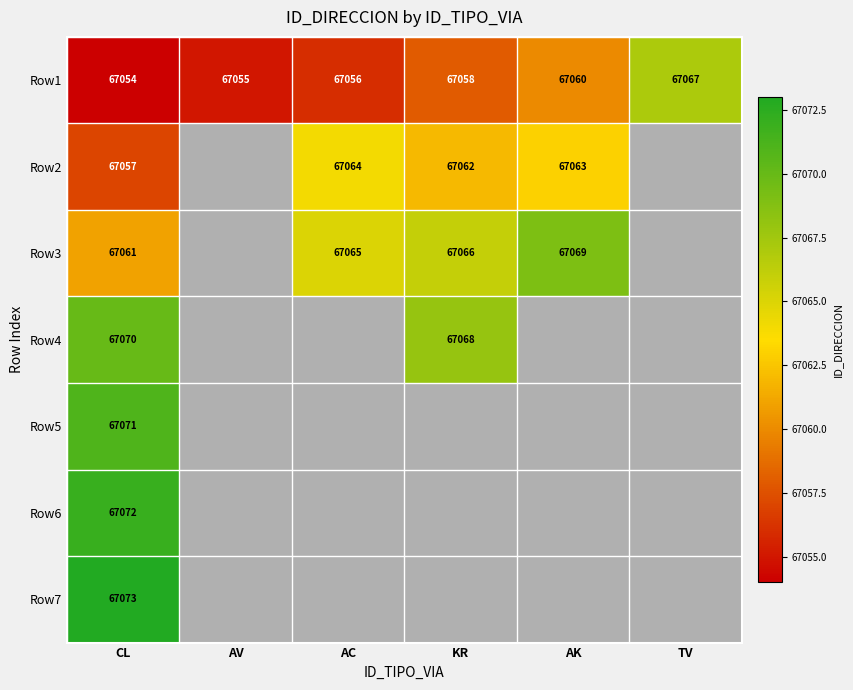

What is the difference between the second highest and second lowest values in the Row1 series?

5